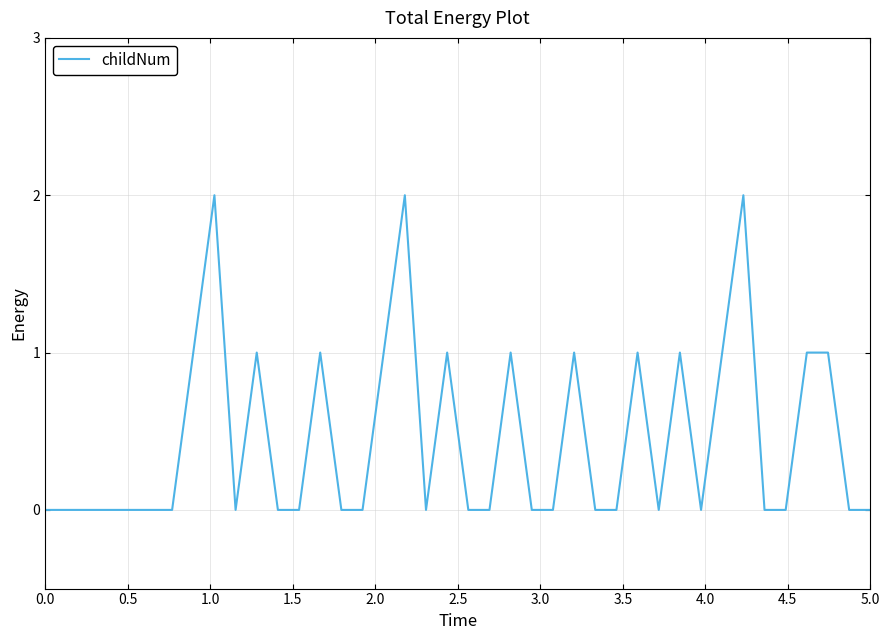

What is the greatest value displayed?

2